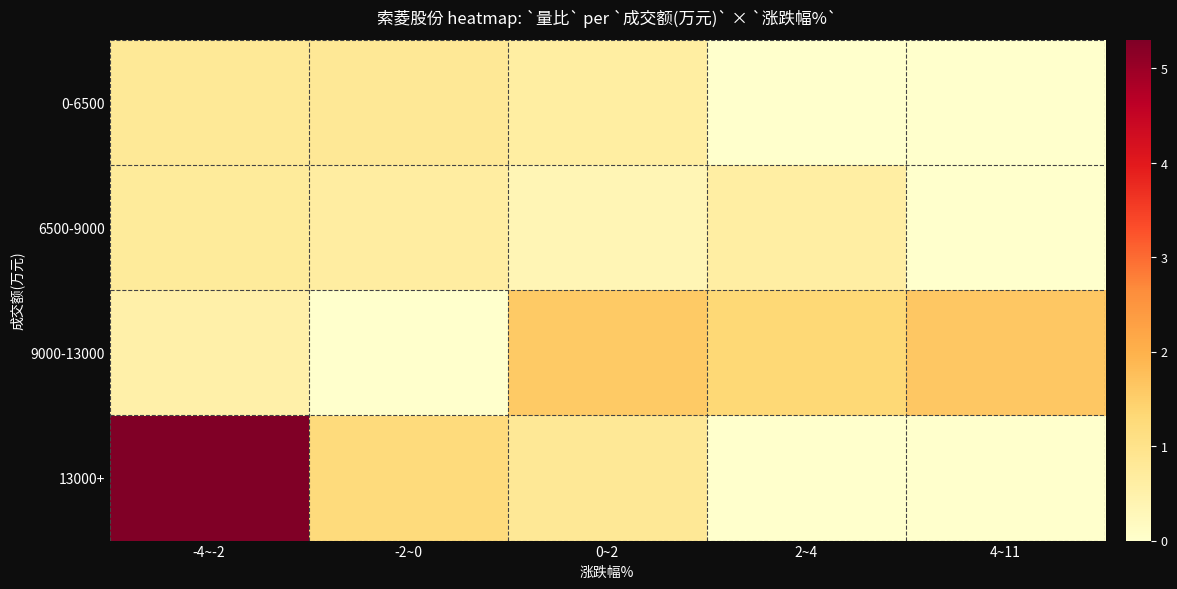

Reading right to left, list all the values displayed in this chart.

0-6500: 4~11=0.0	2~4=0.0	0~2=0.6	-2~0=0.8	-4~-2=0.8
6500-9000: 4~11=0.0	2~4=0.6	0~2=0.3	-2~0=0.7	-4~-2=0.7
9000-13000: 4~11=1.6	2~4=1.3	0~2=1.6	-2~0=0.0	-4~-2=0.5
13000+: 4~11=0.0	2~4=0.0	0~2=0.8	-2~0=1.2	-4~-2=5.3